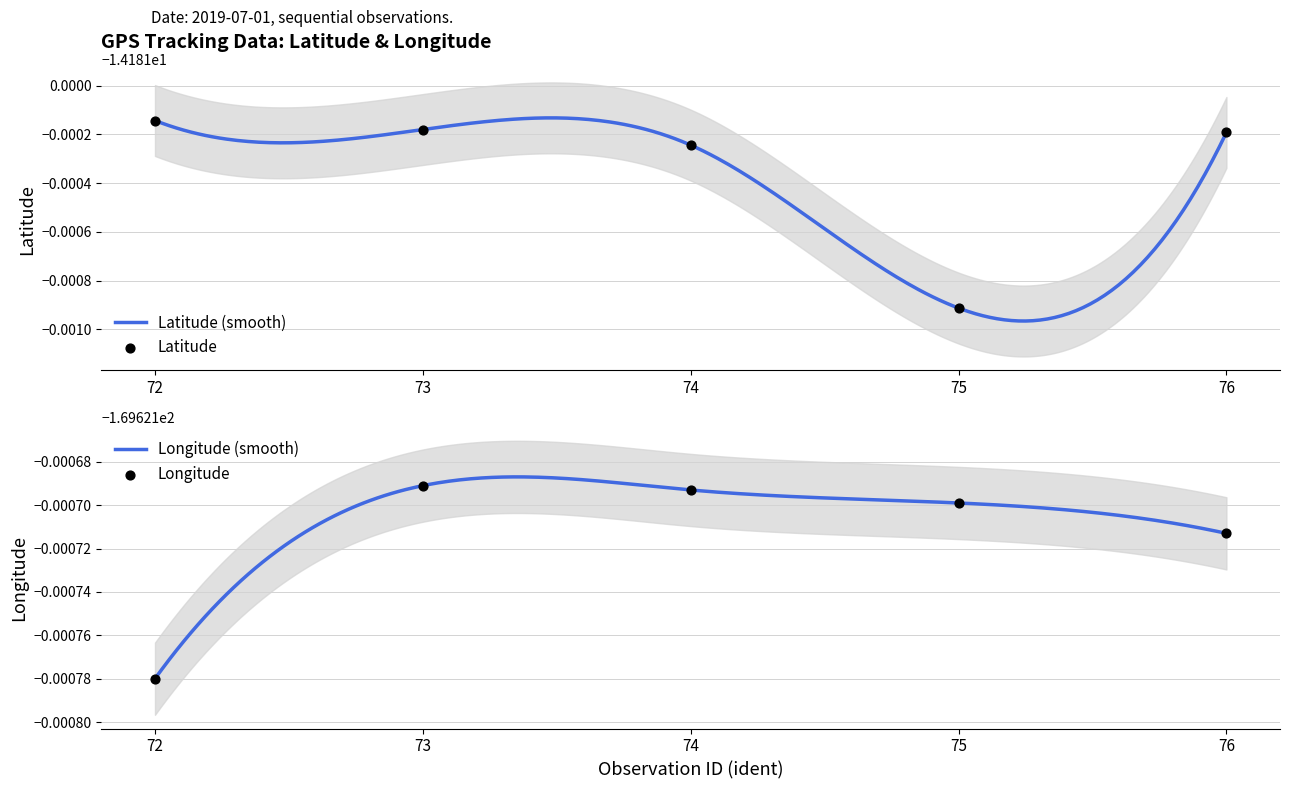

At which category is the sum across all series the highest?

73